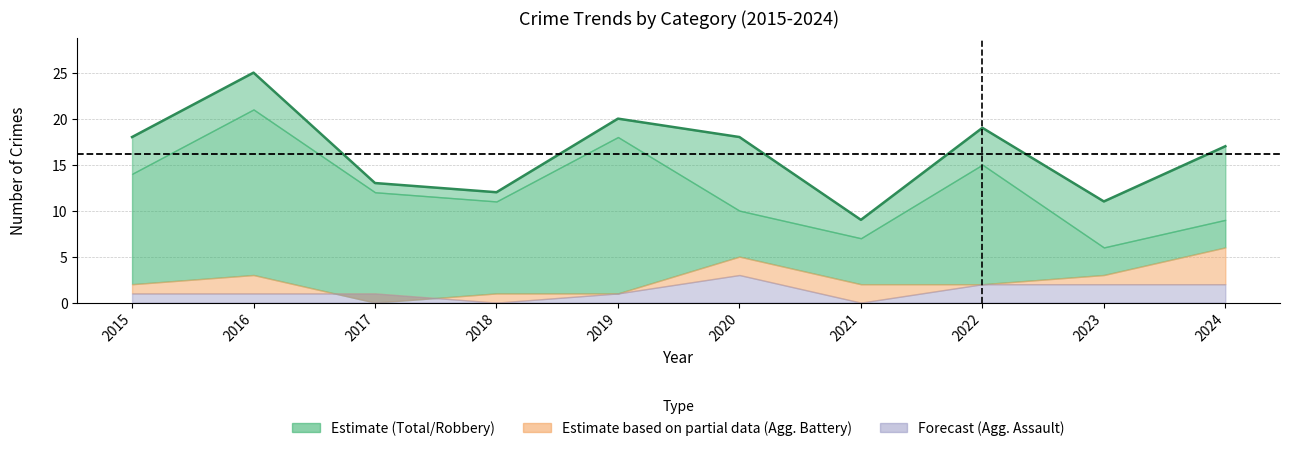

List the labels in order of value, largest first.

2016, 2019, 2022, 2015, 2020, 2024, 2017, 2018, 2023, 2021